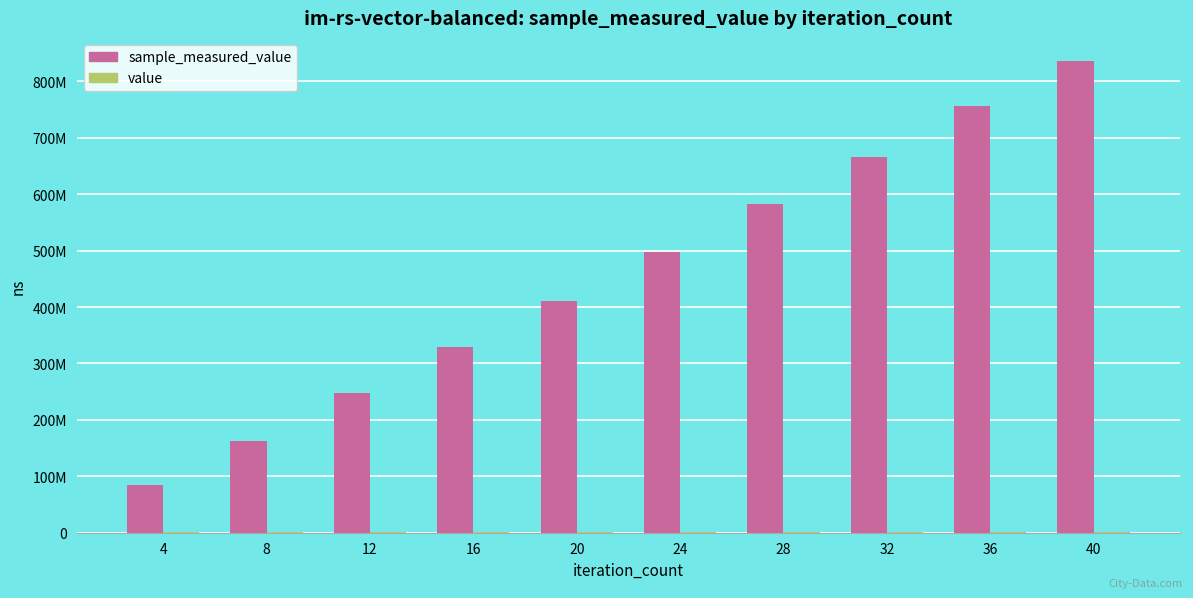

Rank the categories by sample_measured_value value from lowest to highest.

4, 8, 12, 16, 20, 24, 28, 32, 36, 40